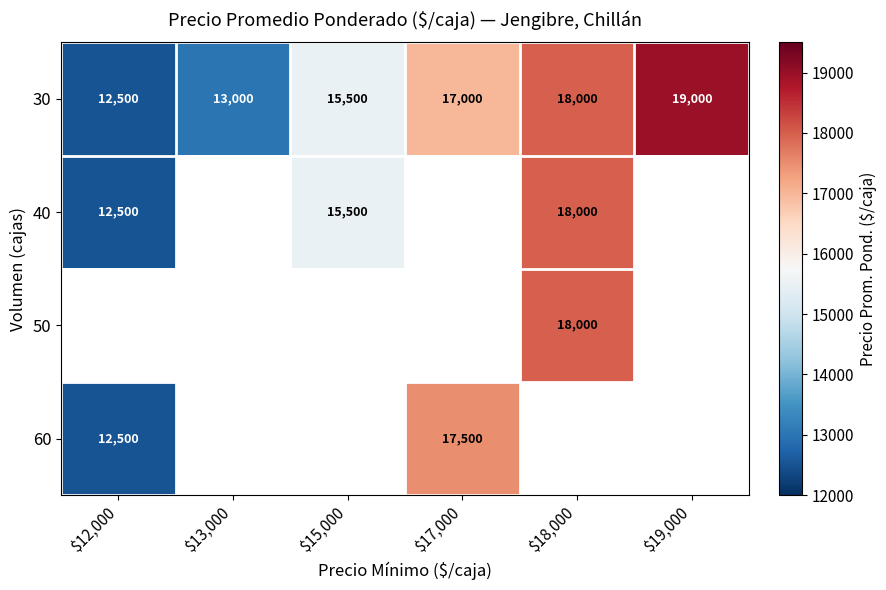

The 60 series shows 12500 at $12,000. True or false?

True